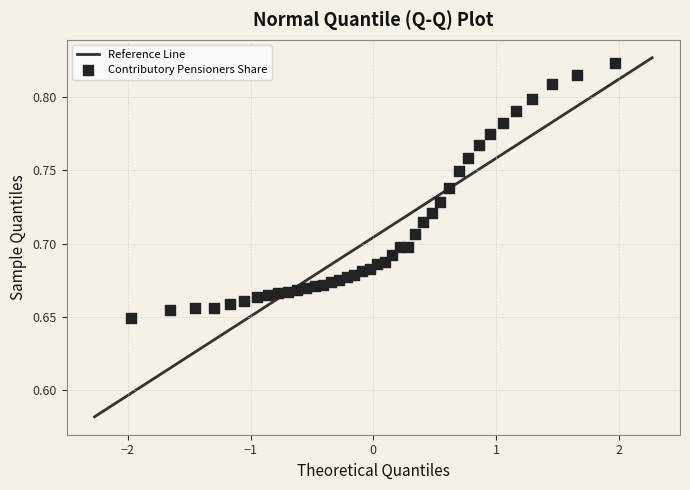

What is the range of X values (max minus min)?

3.9